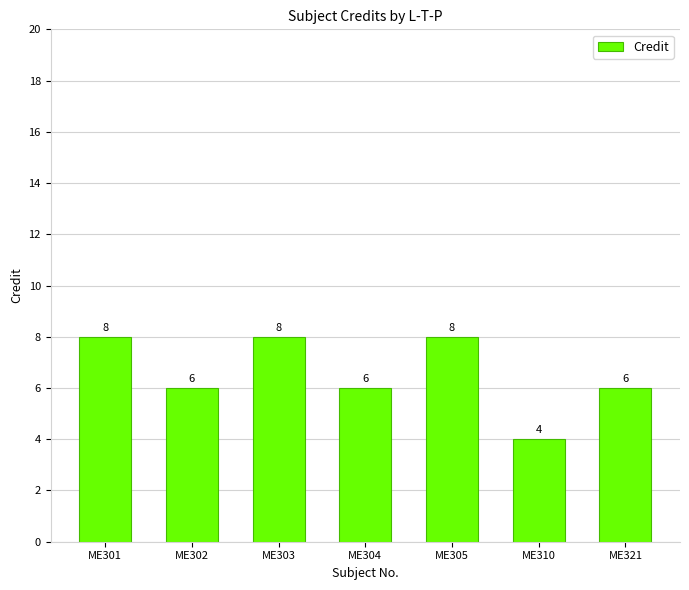

Are the bars grouped side by side (vs. stacked)?

No